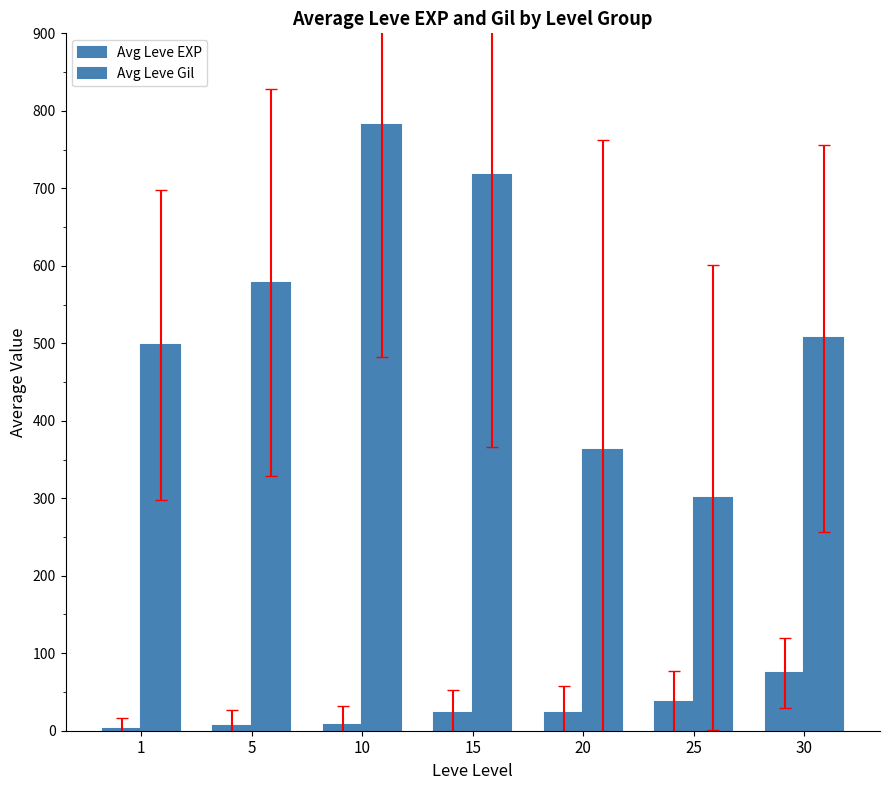

What is the sum of the Avg Leve Gil values at 25 and 15?

1017.5